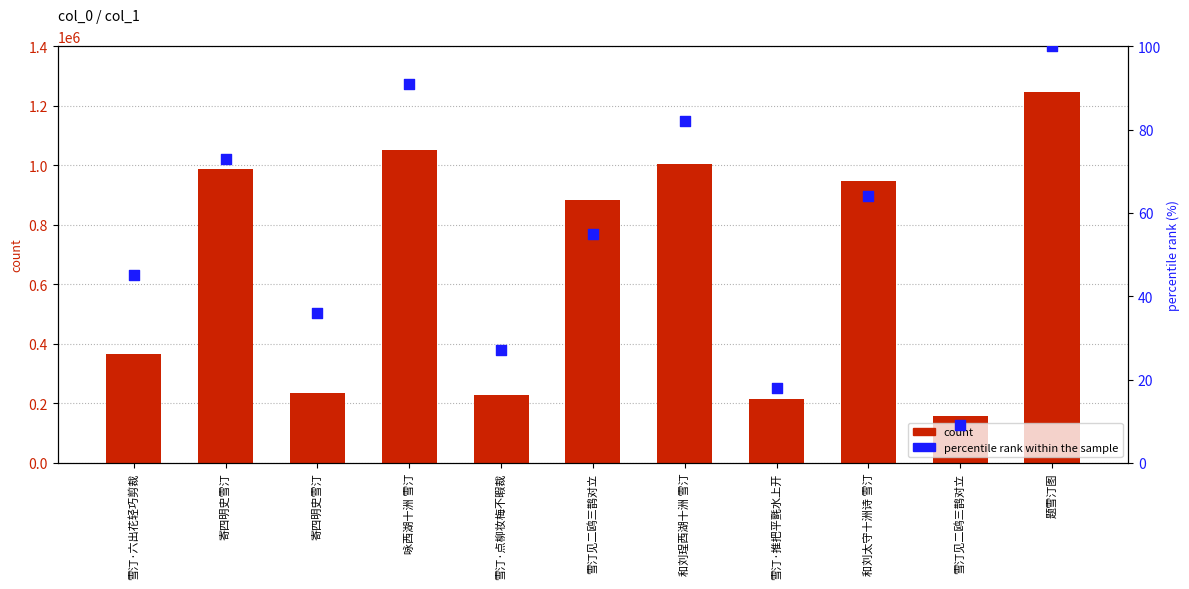

Is the value of count at 雪汀·点柳妆梅不暇裁 greater than the value of percentile rank at 雪汀·六出花轻巧剪裁?

Yes